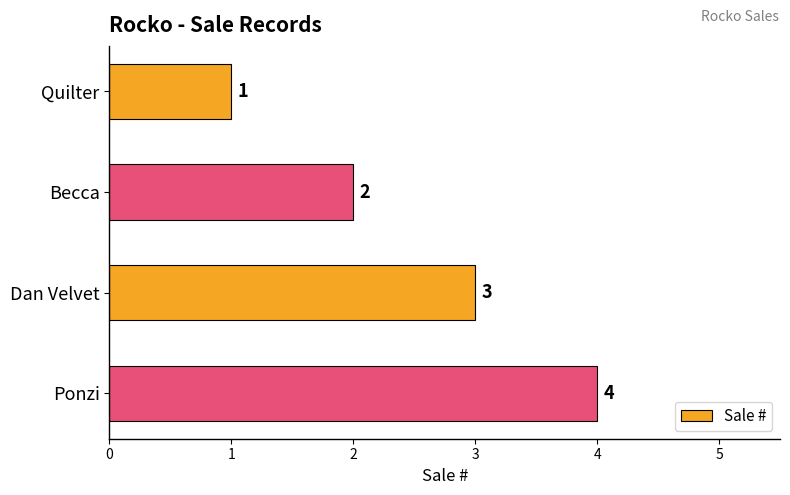

What is the label of the 3rd bar from the top?

Dan Velvet